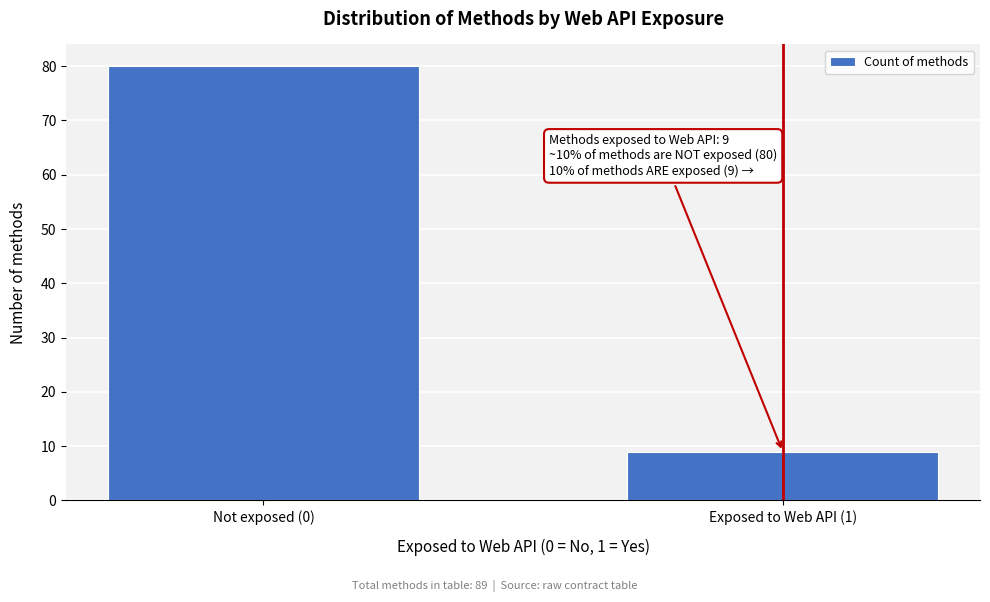

Reading left to right, transcribe all the data shown in this chart.

80	9